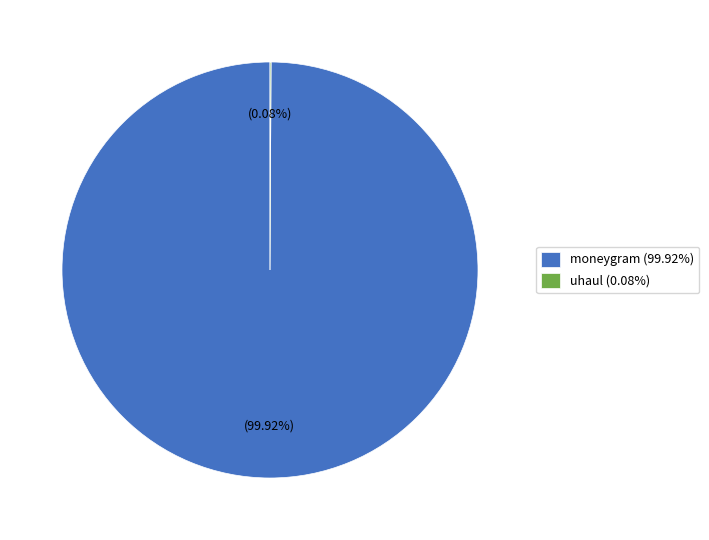

To the nearest percent, what is the difference between the largest and smallest slice percentages?

100%